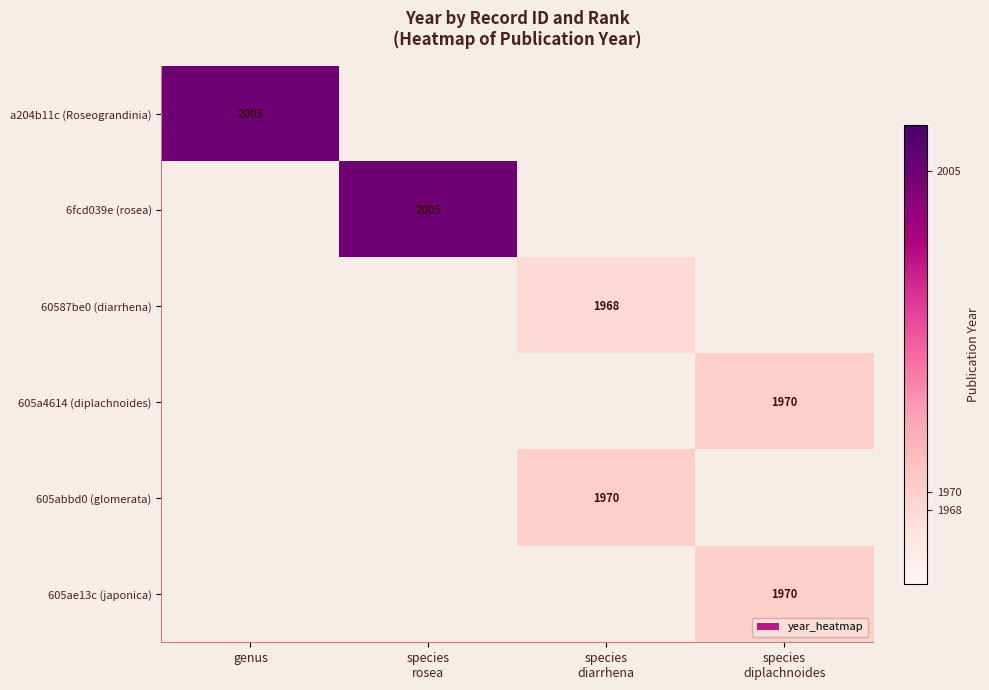

How many values in the 605ae13c (japonica) series exceed 0?

1